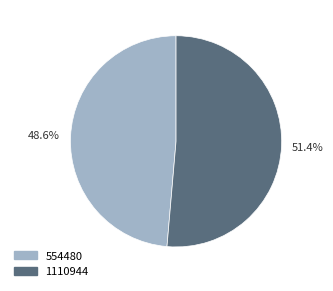

What is the ratio of the value at 1110944 to the value at 554480?

1.1